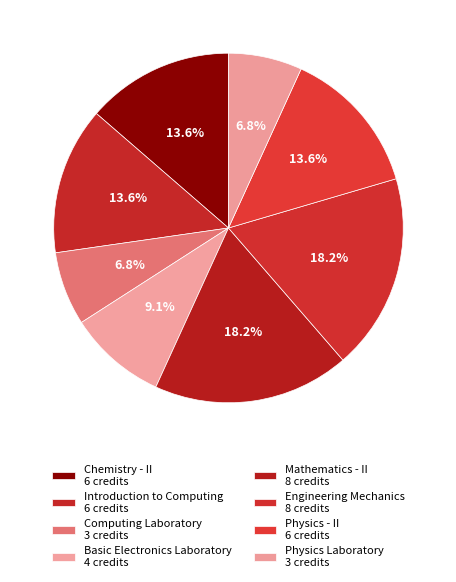

To the nearest percent, what is the average slice percentage?

12%